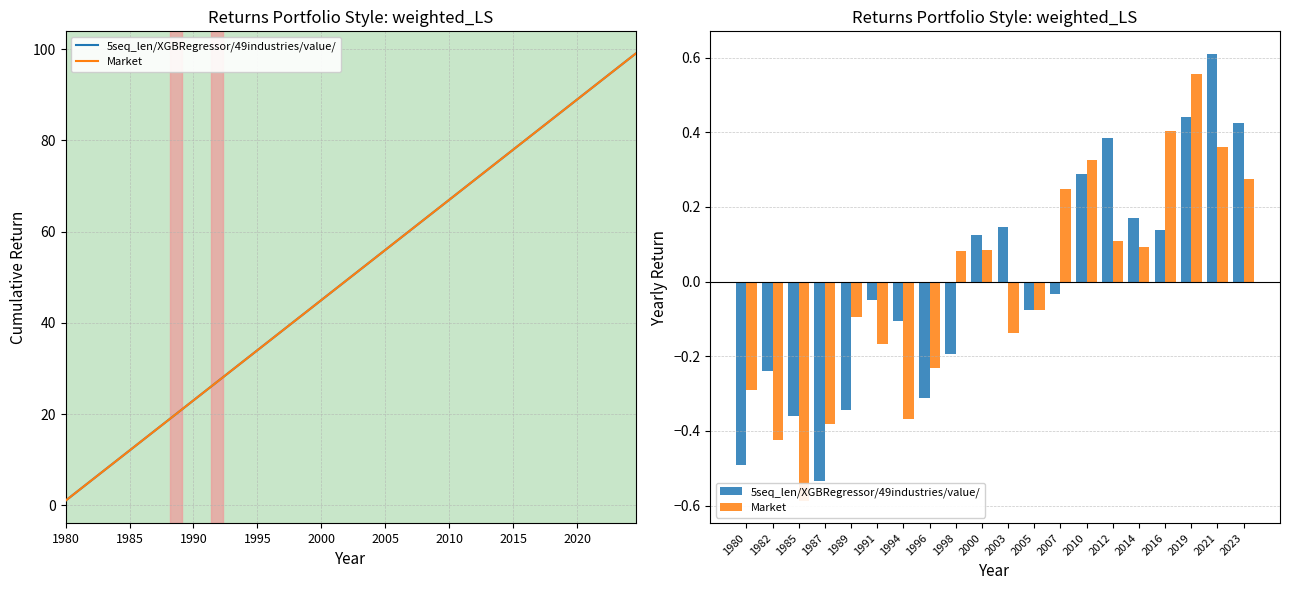

Are the bars horizontal?

No